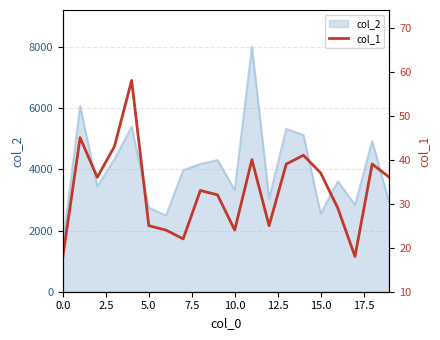

What is the ratio of the value at 13 to the value at 9?

1.2